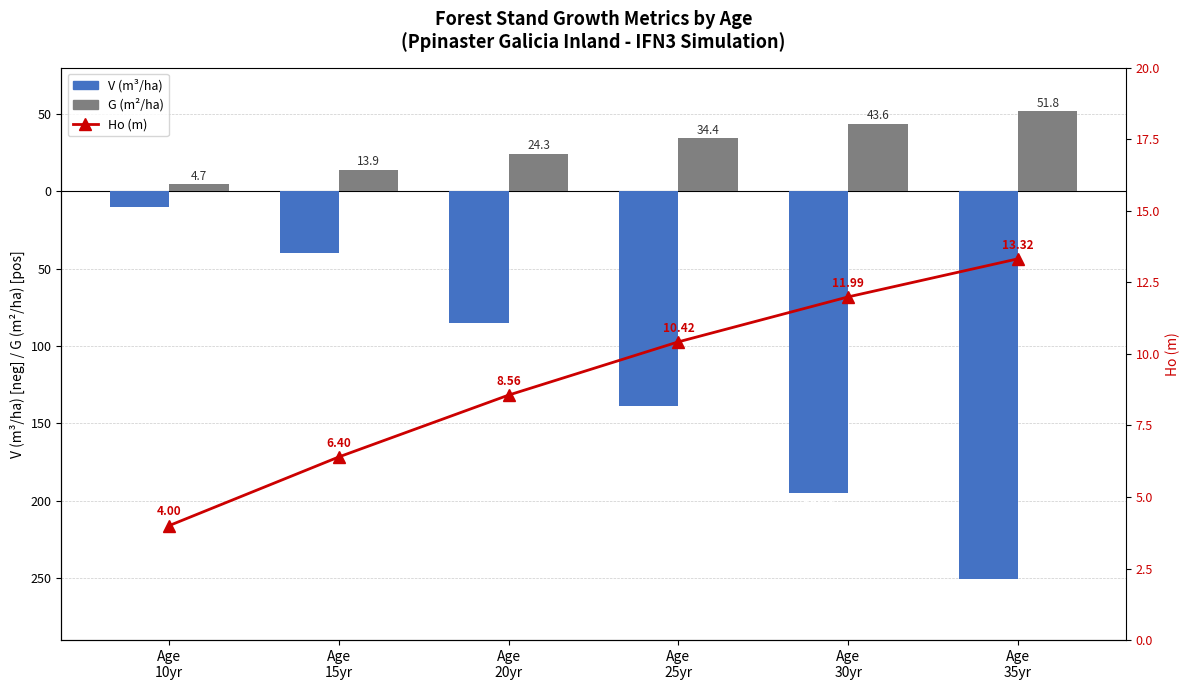

Reading left to right, list all the values displayed in this chart.

V (m3/ha): Age
10yr=-10.4	Age
15yr=-39.9	Age
20yr=-85.2	Age
25yr=-138.8	Age
30yr=-195.1	Age
35yr=-250.7
G (m2/ha): Age
10yr=4.7	Age
15yr=13.9	Age
20yr=24.3	Age
25yr=34.4	Age
30yr=43.6	Age
35yr=51.8
Ho (m): Age
10yr=4.0	Age
15yr=6.4	Age
20yr=8.6	Age
25yr=10.4	Age
30yr=12.0	Age
35yr=13.3